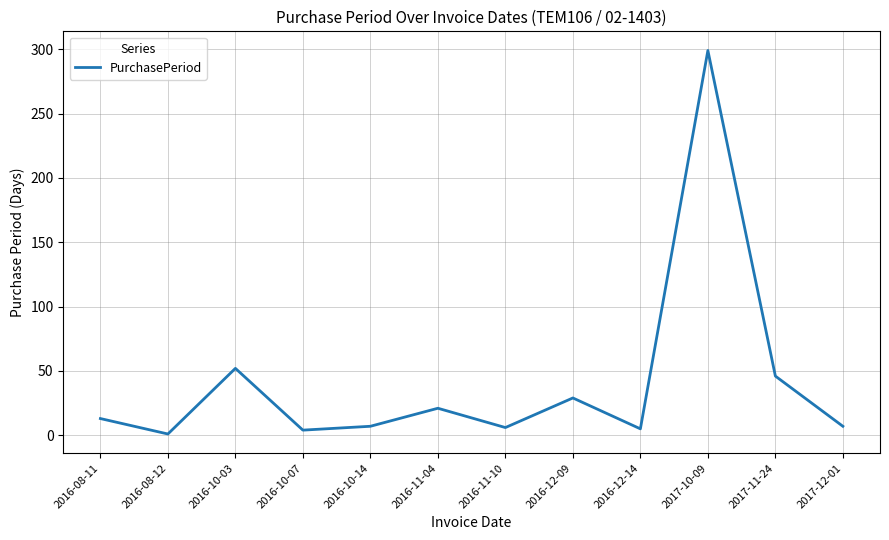

Which label corresponds to the smallest value in the chart?

2016-08-12